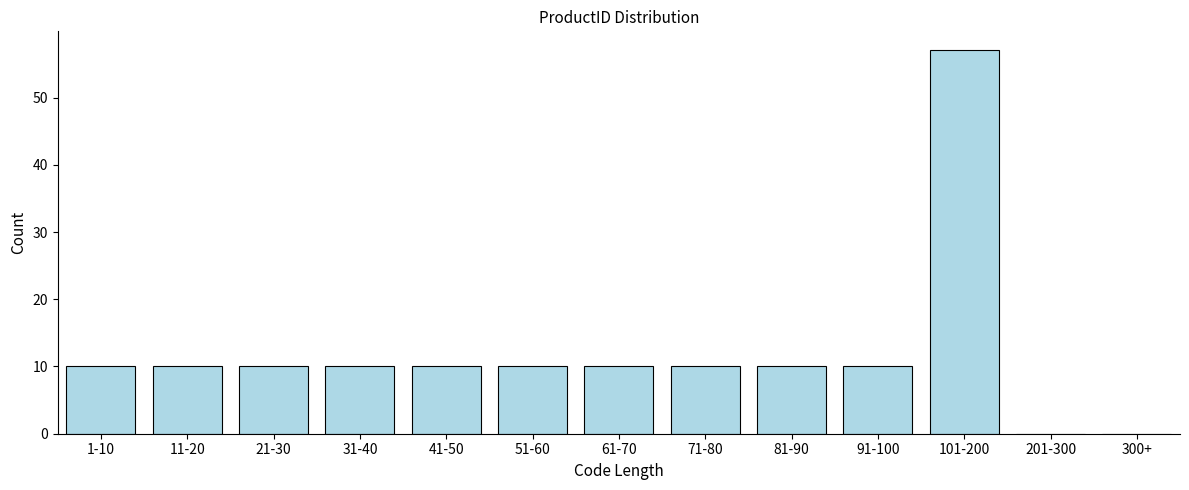

Reading right to left, transcribe all the data shown in this chart.

300+=0	201-300=0	101-200=57	91-100=10	81-90=10	71-80=10	61-70=10	51-60=10	41-50=10	31-40=10	21-30=10	11-20=10	1-10=10